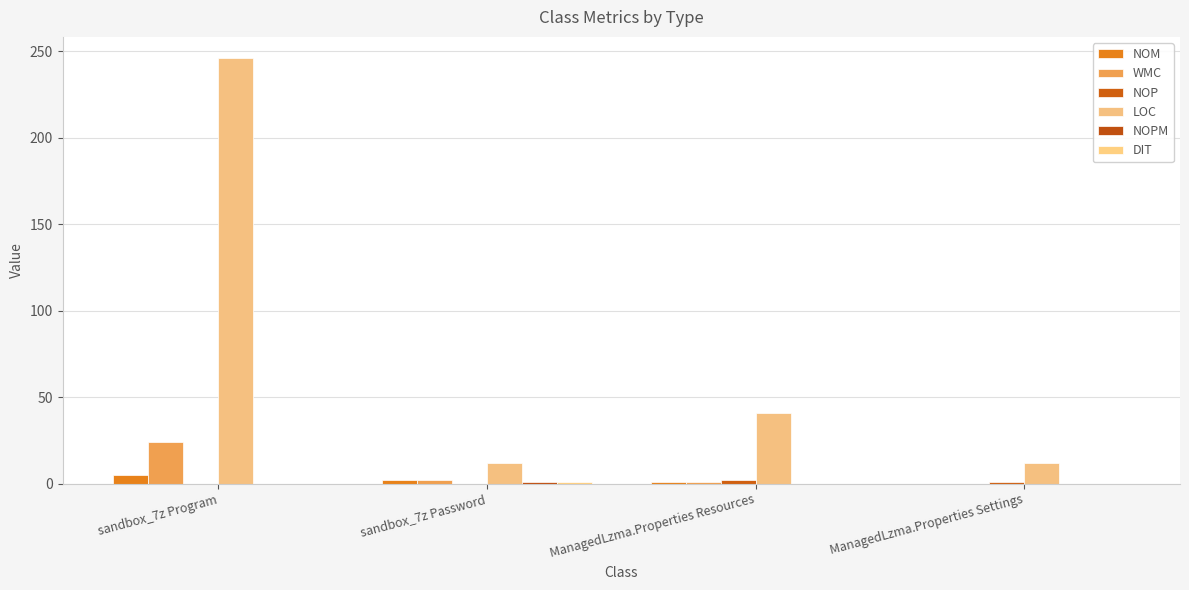

What is the total value across all series at ManagedLzma.Properties Settings?

13